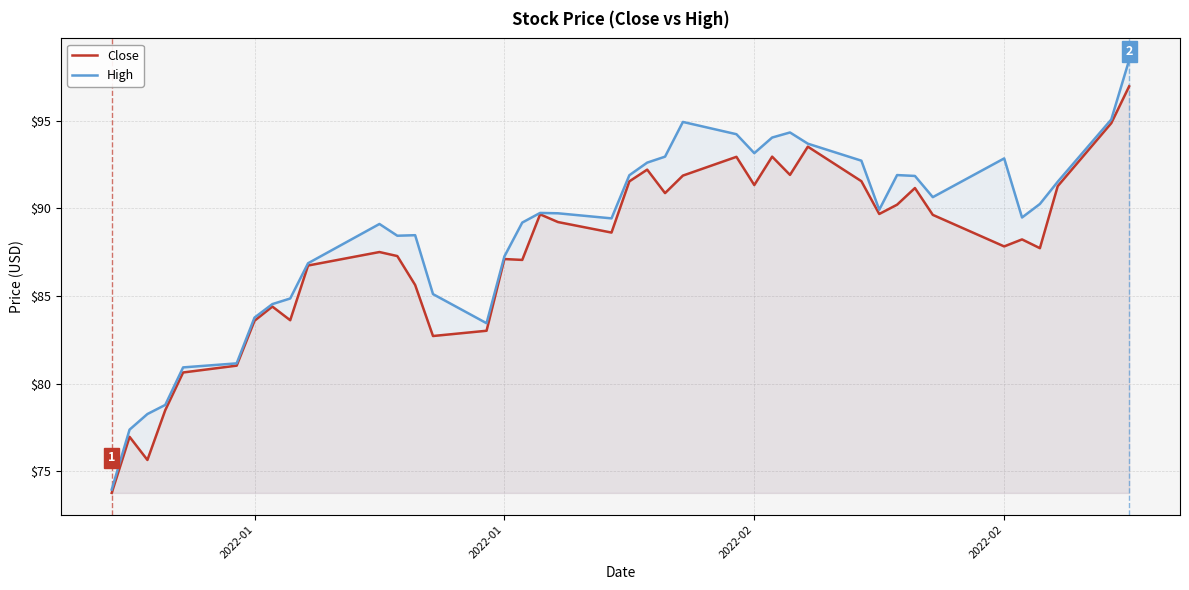

Reading left to right, what are all the values shown in this chart?

Close: 73.8	77.0	75.7	78.5	80.6	81.0	83.6	84.4	83.6	86.7	87.5	87.3	85.6	82.7	83.0	87.1	87.1	89.7	89.2	88.6	91.5	92.2	90.9	91.9	92.9	91.3	93.0	91.9	93.5	91.5	89.7	90.2	91.2	89.6	87.8	88.2	87.7	91.3	94.9	97.0
High: 74.0	77.4	78.3	78.8	80.9	81.2	83.8	84.5	84.9	86.9	89.1	88.4	88.5	85.1	83.5	87.3	89.2	89.7	89.7	89.4	91.9	92.6	93.0	94.9	94.2	93.2	94.0	94.3	93.7	92.7	89.9	91.9	91.8	90.6	92.8	89.5	90.2	91.5	95.1	98.5